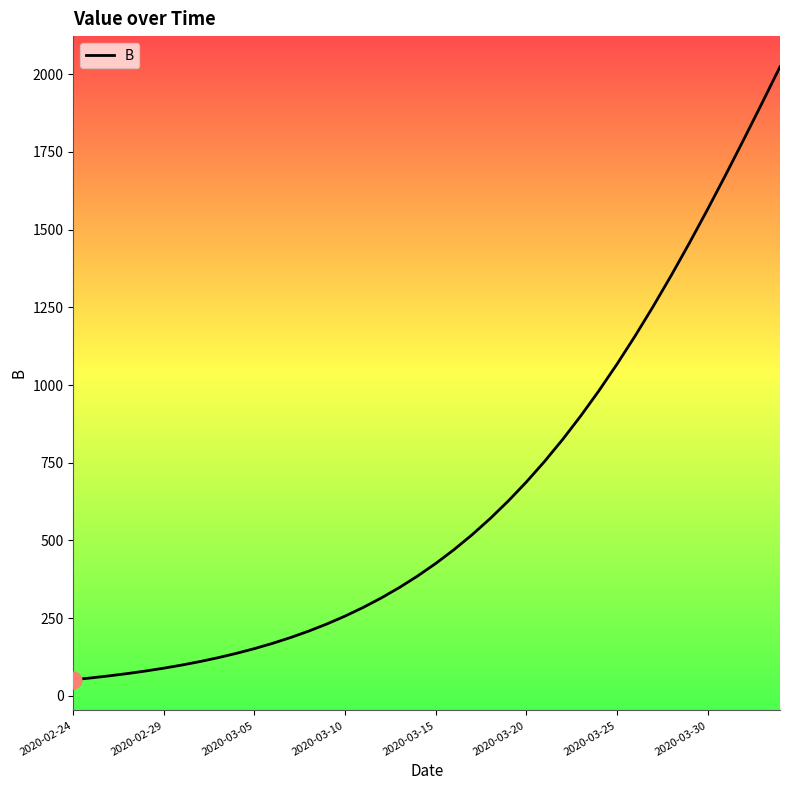

What is the smallest value displayed?

52.0